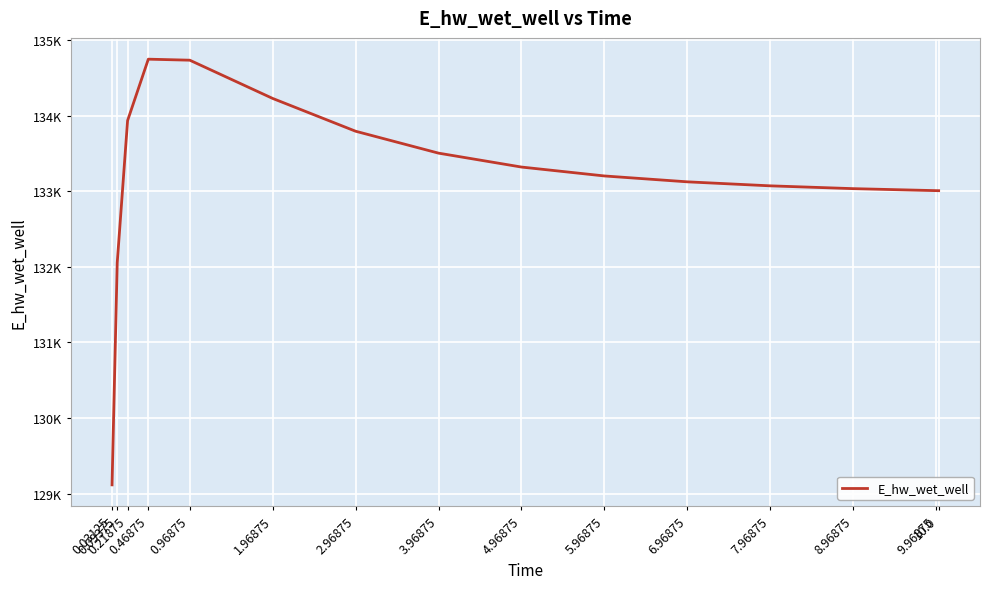

At which label does the data first exceed 133202?

0.21875